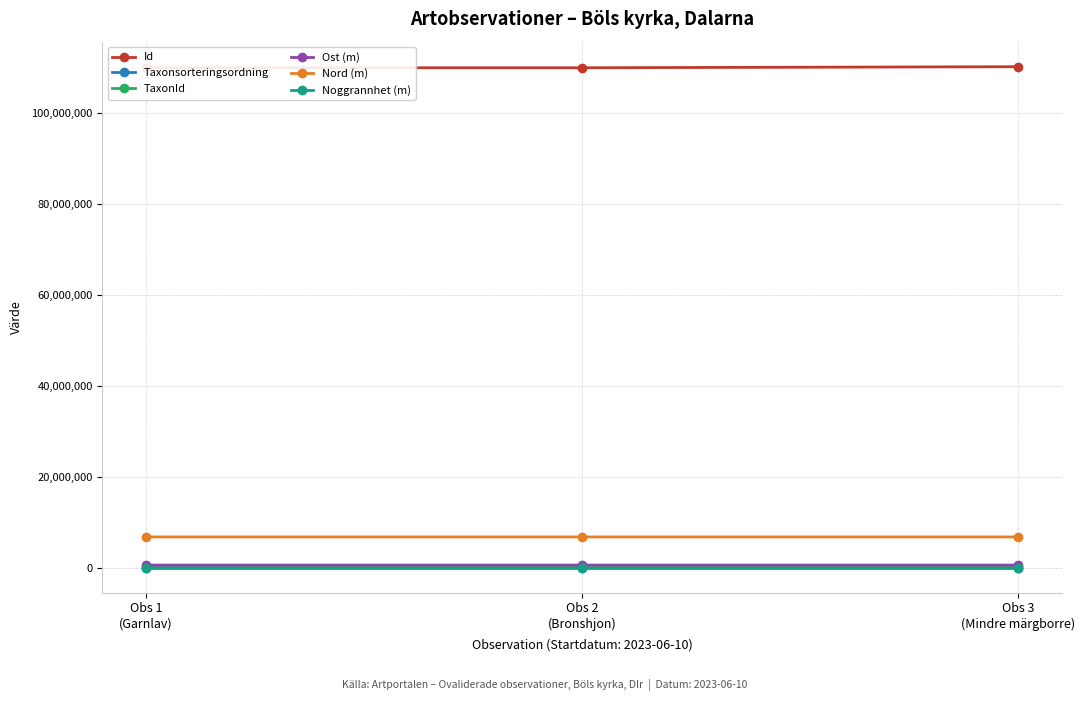

Is it true that Taxonsorteringsordning equals 8377.0 at Obs 3
(Mindre märgborre)?

True